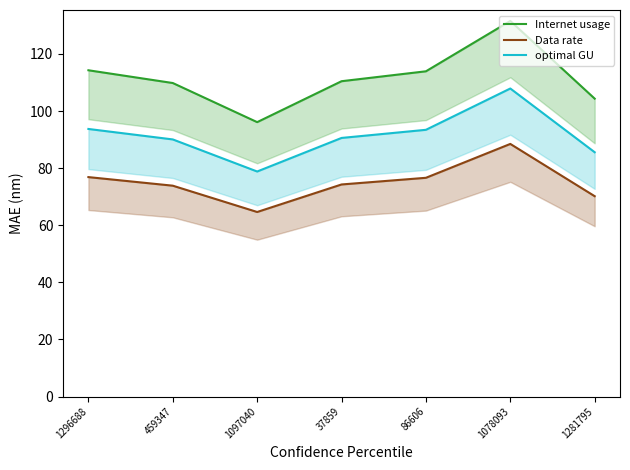

What is the maximum value for Internet usage?

131.6